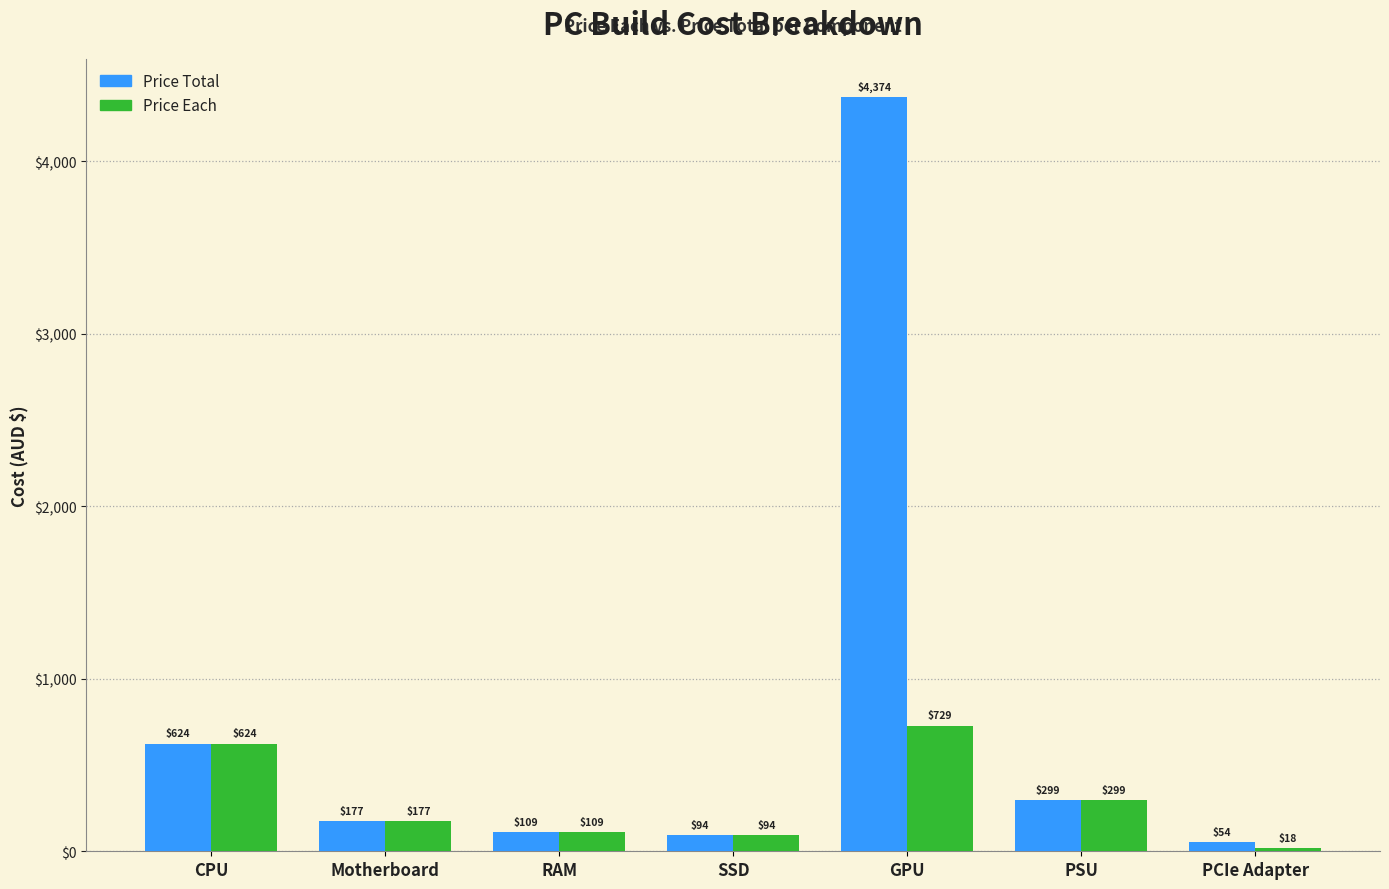

Which series has the widest spread of values?

Price Total